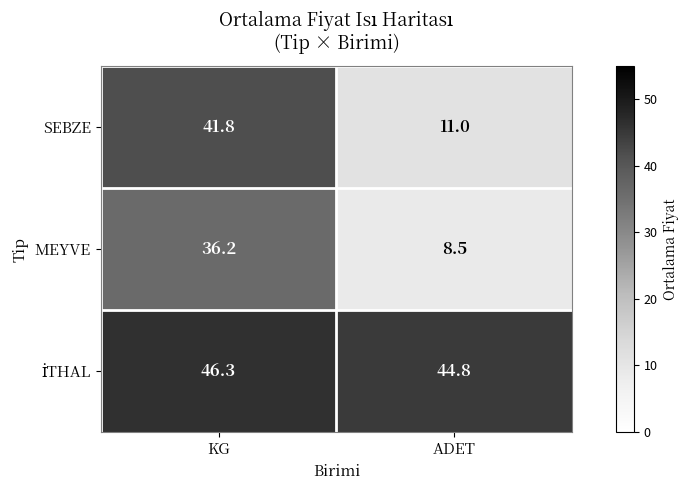

Is it true that MEYVE equals 13.5 at ADET?

False